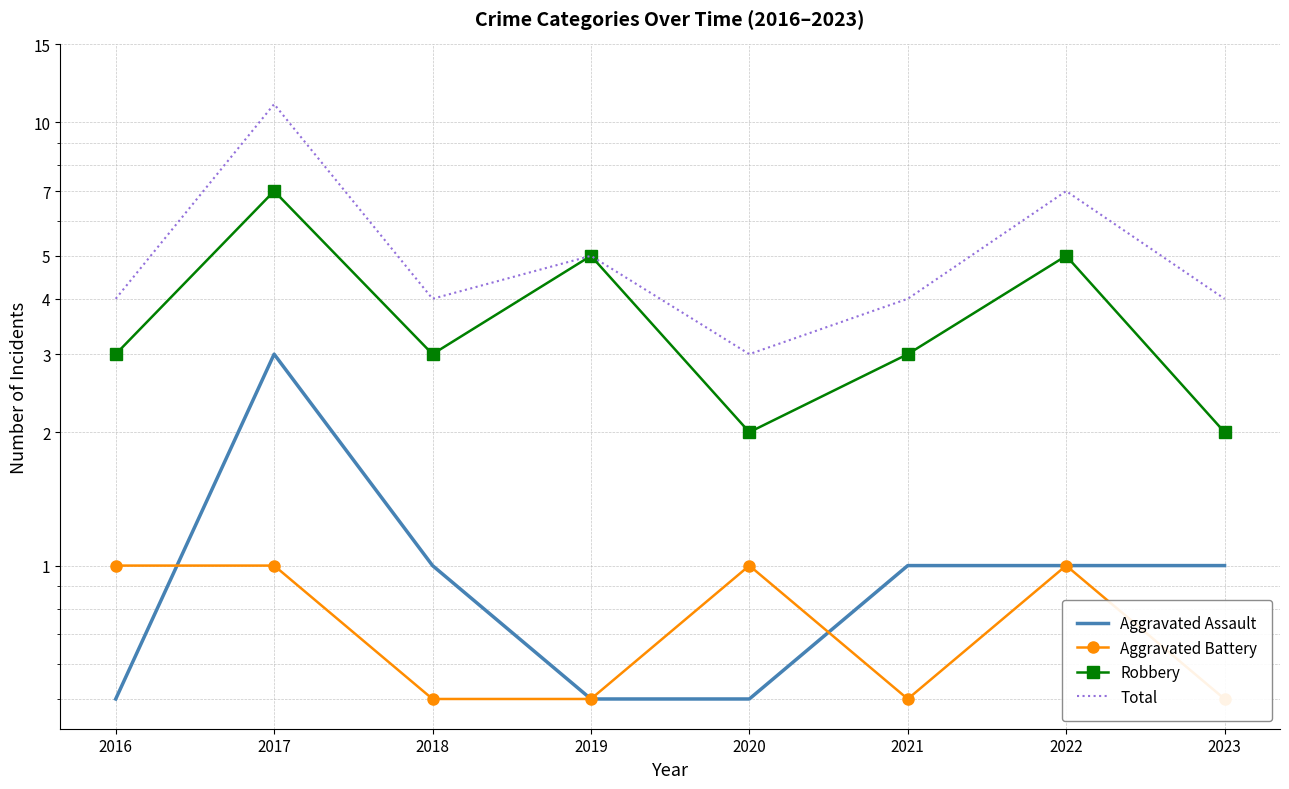

What is the total value across all series at 2023?

7.5